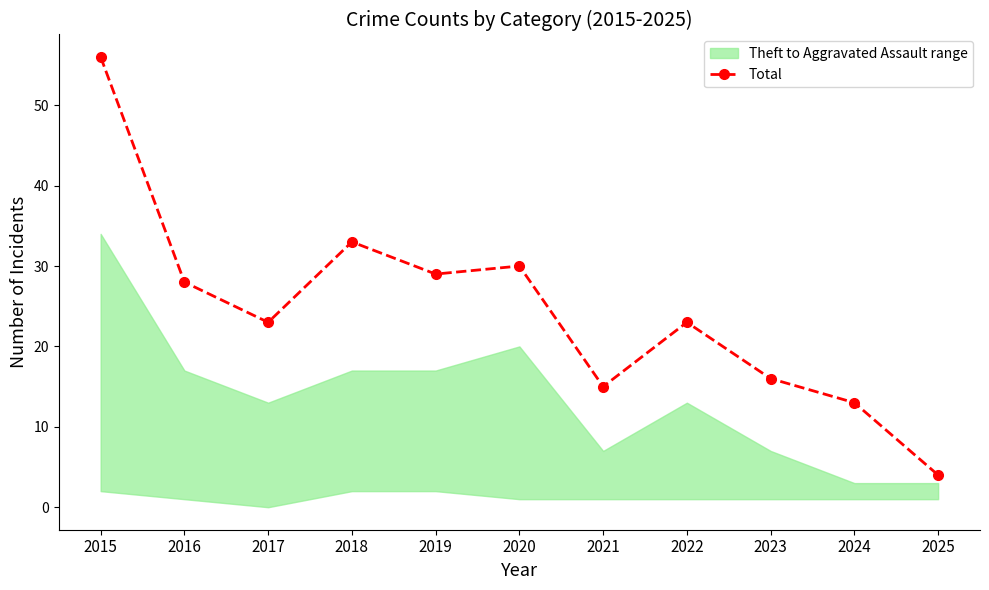

Between 2015 and 2023, which is larger?

2015